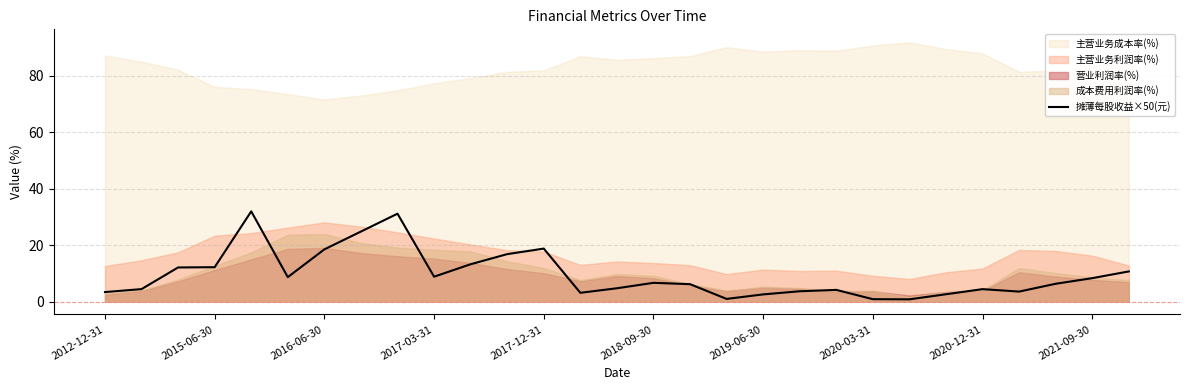

Count the number of categories in the chart.

29